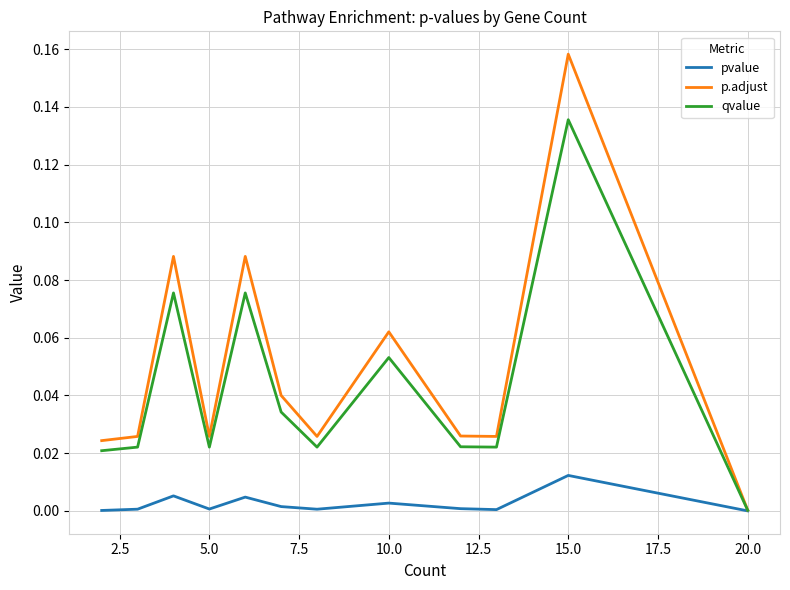

Which series has the widest spread of values?

p.adjust